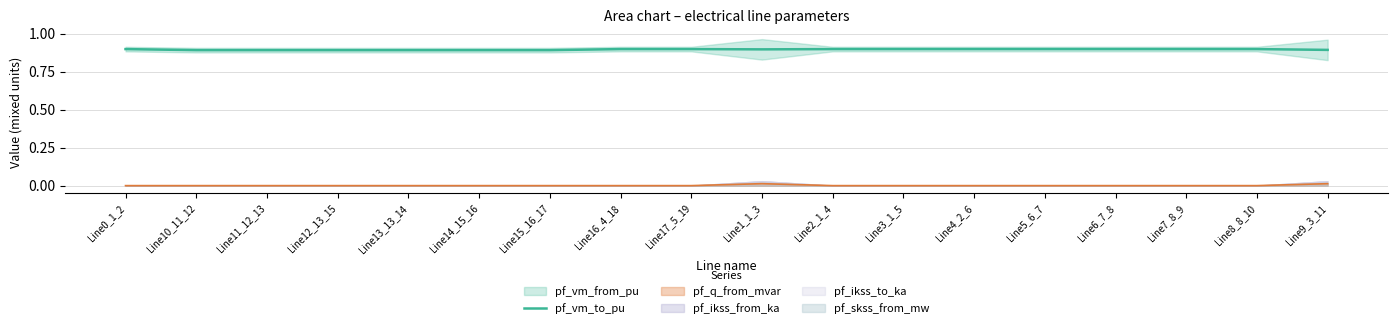

Does the chart display data point markers on the line(s)?

No